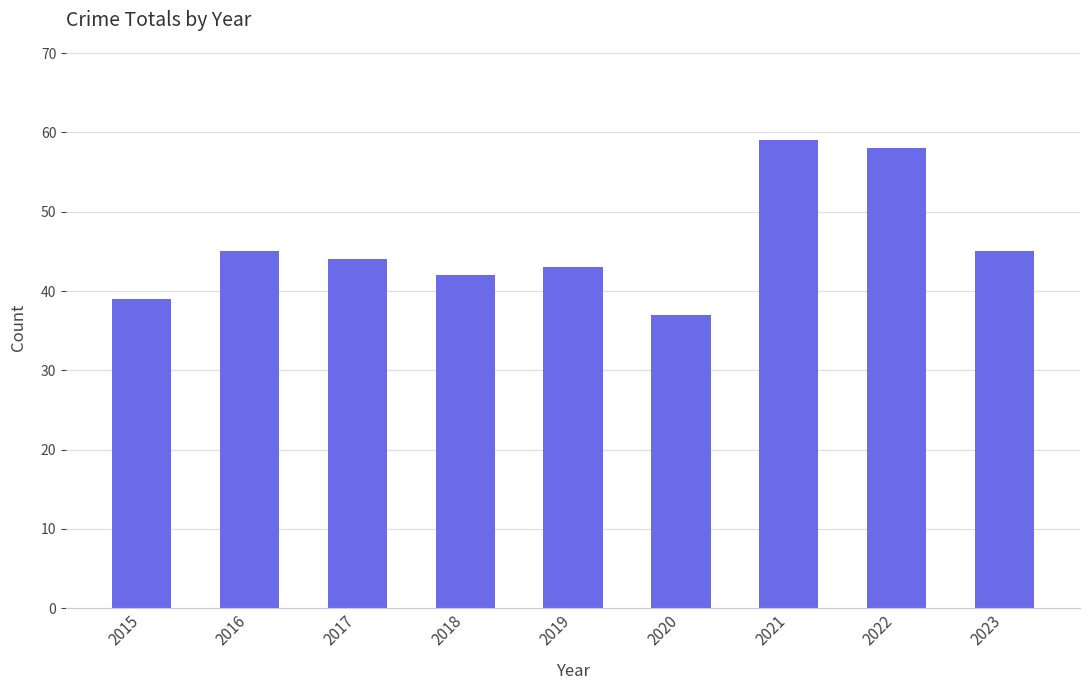

What is the minimum value shown in the chart?

37